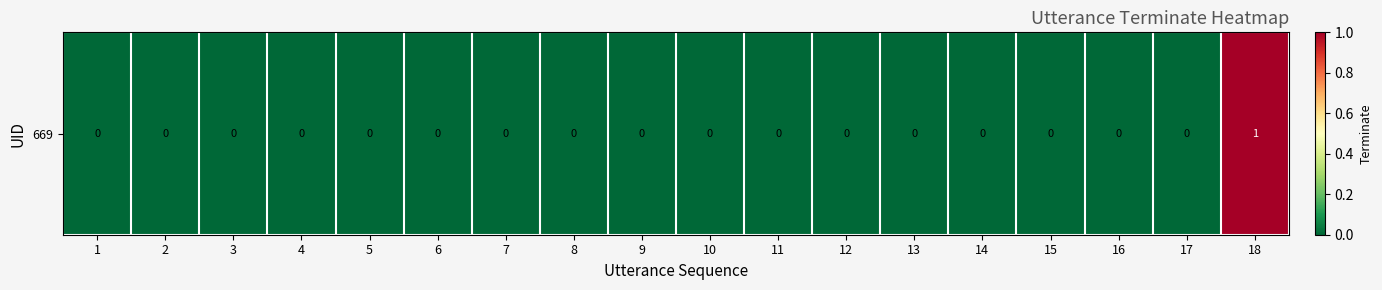

Reading right to left, extract all data points from this chart.

18=1	17=0	16=0	15=0	14=0	13=0	12=0	11=0	10=0	9=0	8=0	7=0	6=0	5=0	4=0	3=0	2=0	1=0